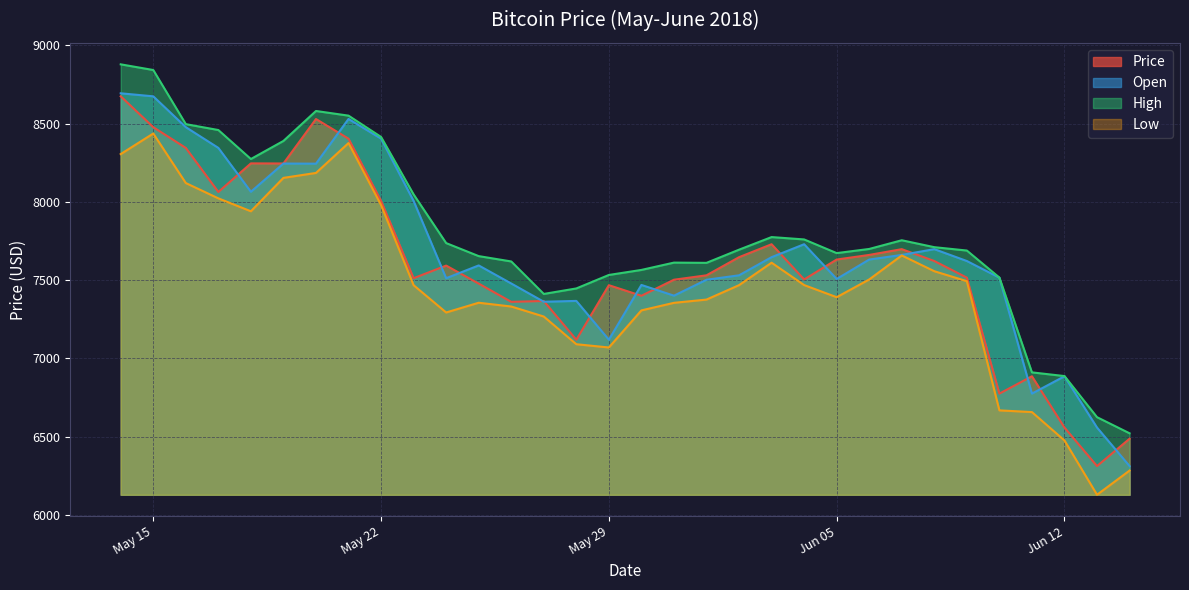

Reading left to right, extract all data points from this chart.

Price: 2018-06-14=6487.0	2018-06-13=6312.3	2018-06-12=6558.2	2018-06-11=6885.9	2018-06-10=6775.1	2018-06-09=7515.8	2018-06-08=7622.1	2018-06-07=7697.8	2018-06-06=7661.0	2018-06-05=7631.5	2018-06-04=7504.3	2018-06-03=7729.3	2018-06-02=7646.6	2018-06-01=7530.8	2018-05-31=7502.6	2018-05-30=7400.1	2018-05-29=7467.7	2018-05-28=7119.3	2018-05-27=7366.7	2018-05-26=7361.3	2018-05-25=7477.7	2018-05-24=7592.9	2018-05-23=7512.3	2018-05-22=8006.0	2018-05-21=8403.3	2018-05-20=8529.0	2018-05-19=8245.1	2018-05-18=8245.7	2018-05-17=8063.0	2018-05-16=8344.4	2018-05-15=8477.0	2018-05-14=8674.1
Open: 2018-06-14=6312.3	2018-06-13=6558.5	2018-06-12=6885.9	2018-06-11=6775.2	2018-06-10=7515.8	2018-06-09=7622.1	2018-06-08=7697.9	2018-06-07=7661.0	2018-06-06=7631.5	2018-06-05=7507.4	2018-06-04=7729.3	2018-06-03=7646.6	2018-06-02=7530.8	2018-06-01=7502.5	2018-05-31=7400.8	2018-05-30=7469.2	2018-05-29=7119.3	2018-05-28=7367.3	2018-05-27=7361.9	2018-05-26=7478.5	2018-05-25=7593.9	2018-05-24=7512.3	2018-05-23=8005.7	2018-05-22=8403.8	2018-05-21=8529.5	2018-05-20=8243.9	2018-05-19=8244.7	2018-05-18=8064.4	2018-05-17=8344.6	2018-05-16=8477.0	2018-05-15=8674.0	2018-05-14=8693.4
High: 2018-06-14=6521.7	2018-06-13=6624.6	2018-06-12=6887.2	2018-06-11=6910.8	2018-06-10=7516.3	2018-06-09=7689.0	2018-06-08=7710.5	2018-06-07=7754.7	2018-06-06=7699.1	2018-06-05=7672.6	2018-06-04=7759.9	2018-06-03=7775.0	2018-06-02=7694.5	2018-06-01=7610.4	2018-05-31=7611.9	2018-05-30=7565.2	2018-05-29=7533.0	2018-05-28=7446.9	2018-05-27=7411.8	2018-05-26=7619.3	2018-05-25=7653.4	2018-05-24=7736.6	2018-05-23=8047.4	2018-05-22=8414.5	2018-05-21=8550.6	2018-05-20=8580.4	2018-05-19=8389.1	2018-05-18=8273.6	2018-05-17=8458.7	2018-05-16=8496.4	2018-05-15=8842.1	2018-05-14=8878.3
Low: 2018-06-14=6283.6	2018-06-13=6129.1	2018-06-12=6476.0	2018-06-11=6657.2	2018-06-10=6668.1	2018-06-09=7493.3	2018-06-08=7556.9	2018-06-07=7657.7	2018-06-06=7504.4	2018-06-05=7391.0	2018-06-04=7468.4	2018-06-03=7611.3	2018-06-02=7467.9	2018-06-01=7375.8	2018-05-31=7355.0	2018-05-30=7306.8	2018-05-29=7069.8	2018-05-28=7090.6	2018-05-27=7267.5	2018-05-26=7331.5	2018-05-25=7355.6	2018-05-24=7293.4	2018-05-23=7467.6	2018-05-22=7979.3	2018-05-21=8375.5	2018-05-20=8184.7	2018-05-19=8153.2	2018-05-18=7939.8	2018-05-17=8022.3	2018-05-16=8120.1	2018-05-15=8436.5	2018-05-14=8305.1